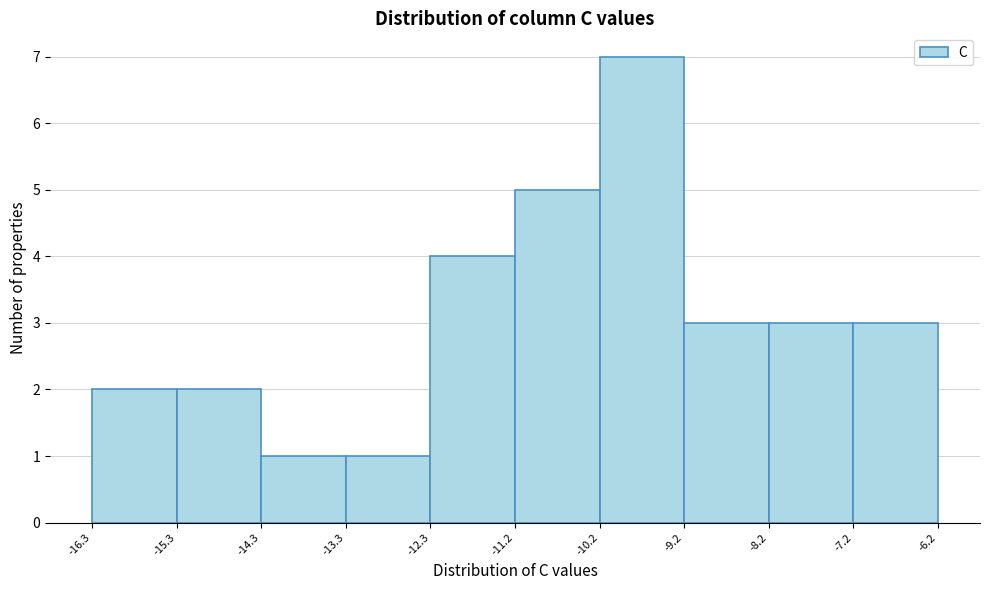

Reading left to right, transcribe this chart: for each bar, give the range it covers on the x-axis and its height. The values are not printed on the chart, so give them approximately, as read against the axis.

-16.3 to -15.3: 2
-15.3 to -14.3: 2
-14.3 to -13.3: 1
-13.3 to -12.3: 1
-12.3 to -11.2: 4
-11.2 to -10.2: 5
-10.2 to -9.2: 7
-9.2 to -8.2: 3
-8.2 to -7.2: 3
-7.2 to -6.2: 3